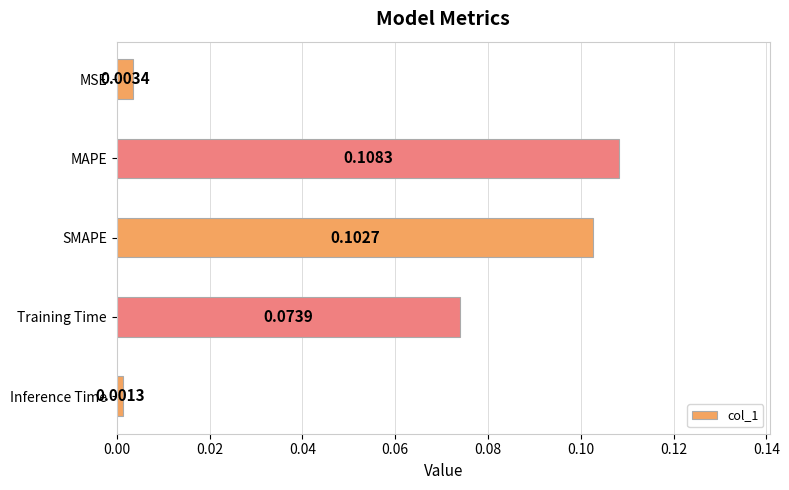

How many distinct data groups are displayed?

1